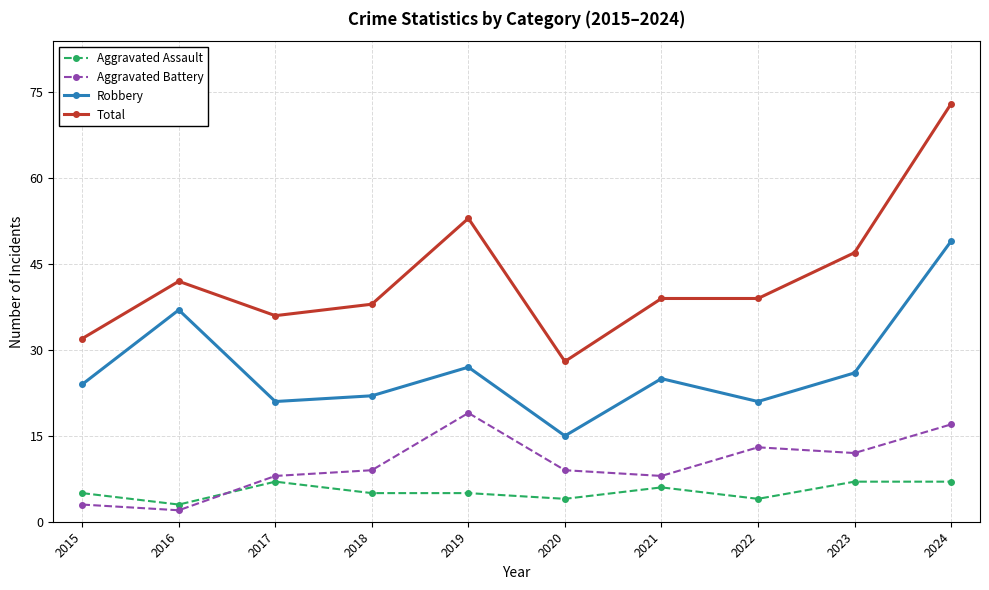

Rank the series by their maximum value, from lowest to highest.

Aggravated Assault, Aggravated Battery, Robbery, Total